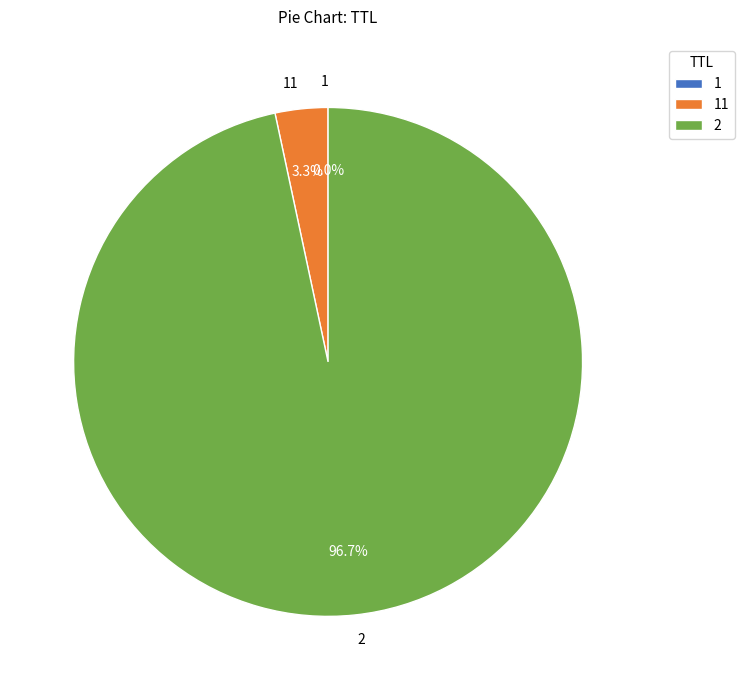

To the nearest percent, what is the average slice percentage?

33%